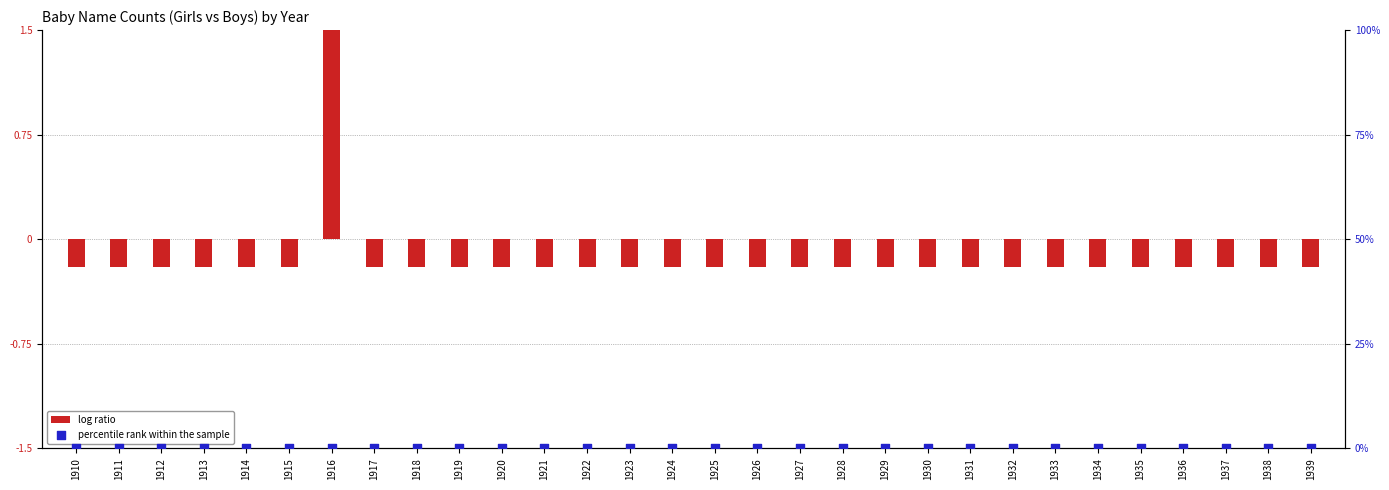

At how many categories does at least one series exceed 4?

1